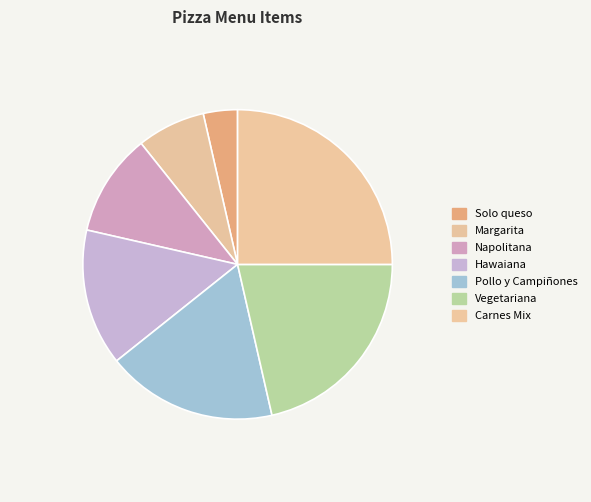

Which slice is the largest?

Carnes Mix